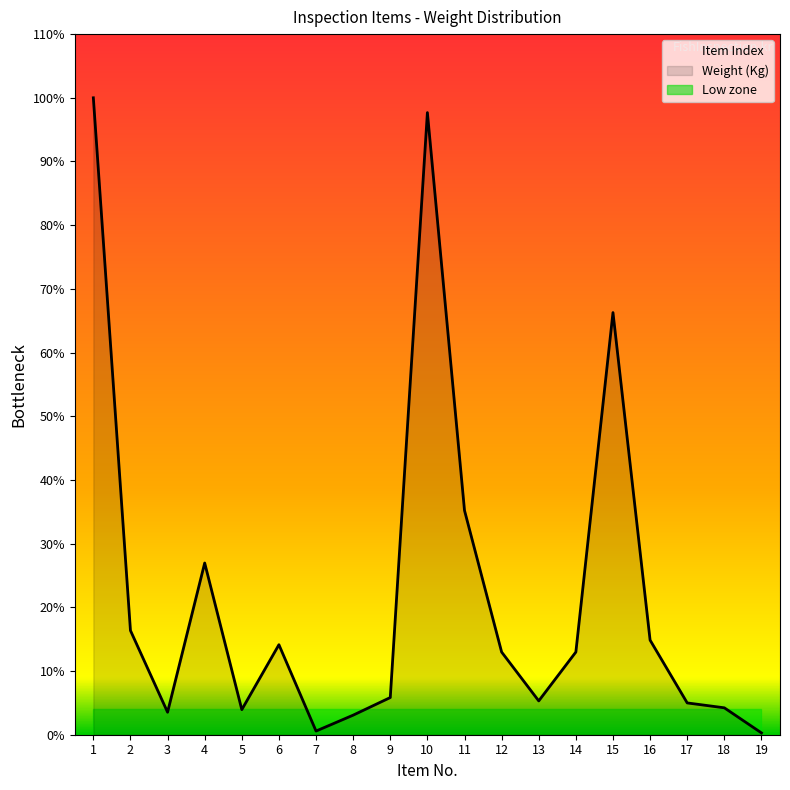

Where is the first local minimum?

3